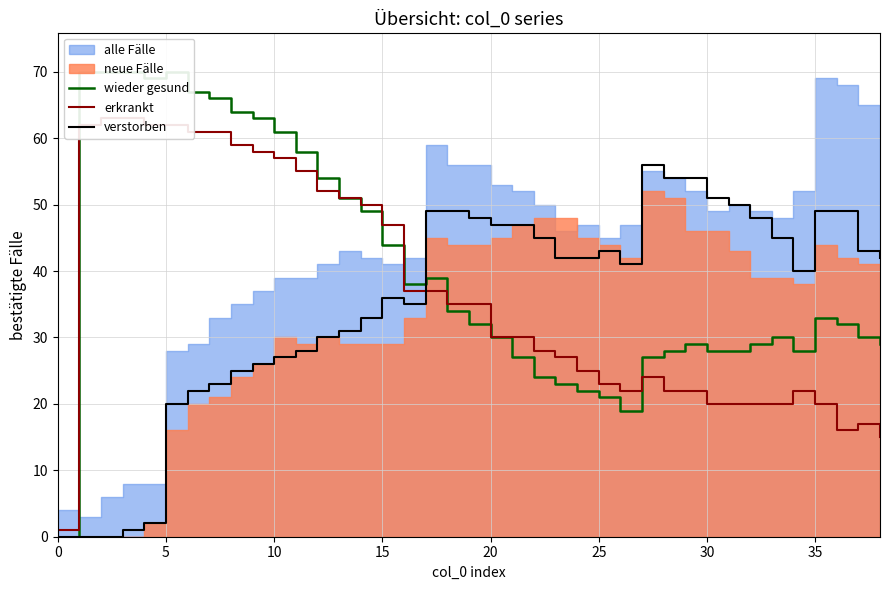

What is the maximum value for verstorben?

56